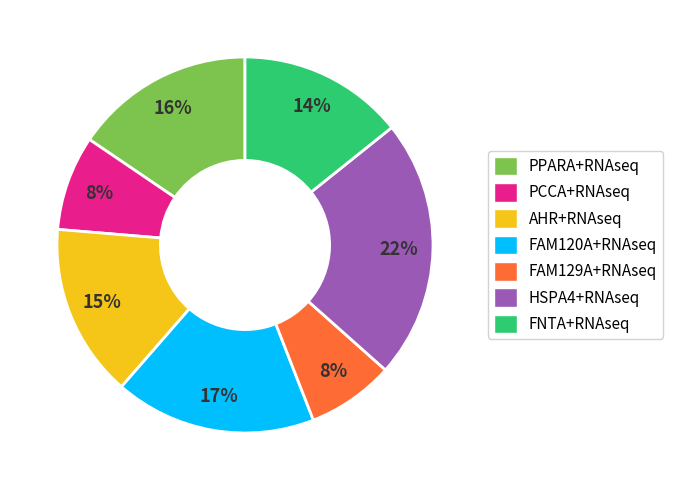

Is it true that FAM129A+RNAseq is 8% of the pie?

True